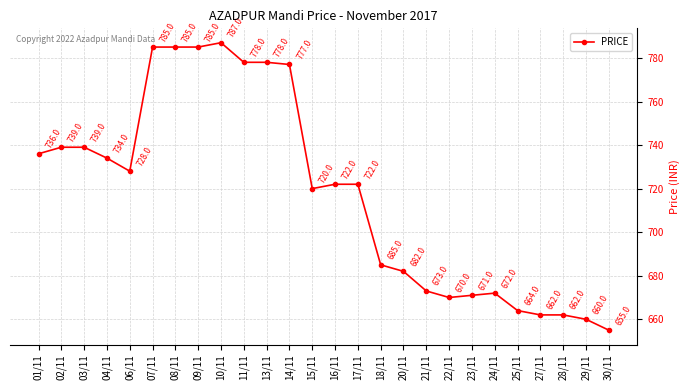

The chart shows a value of 1354 at 07/11. True or false?

False